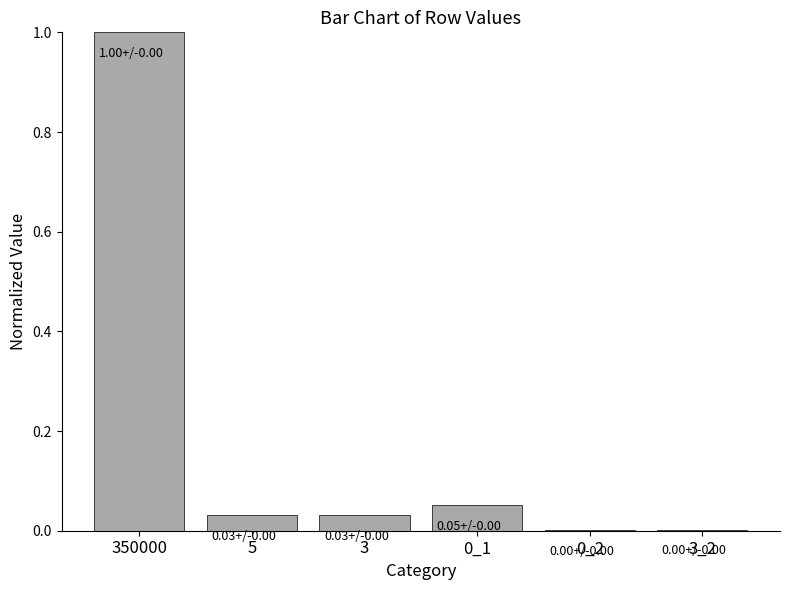

What is the sum of all values?

1.1